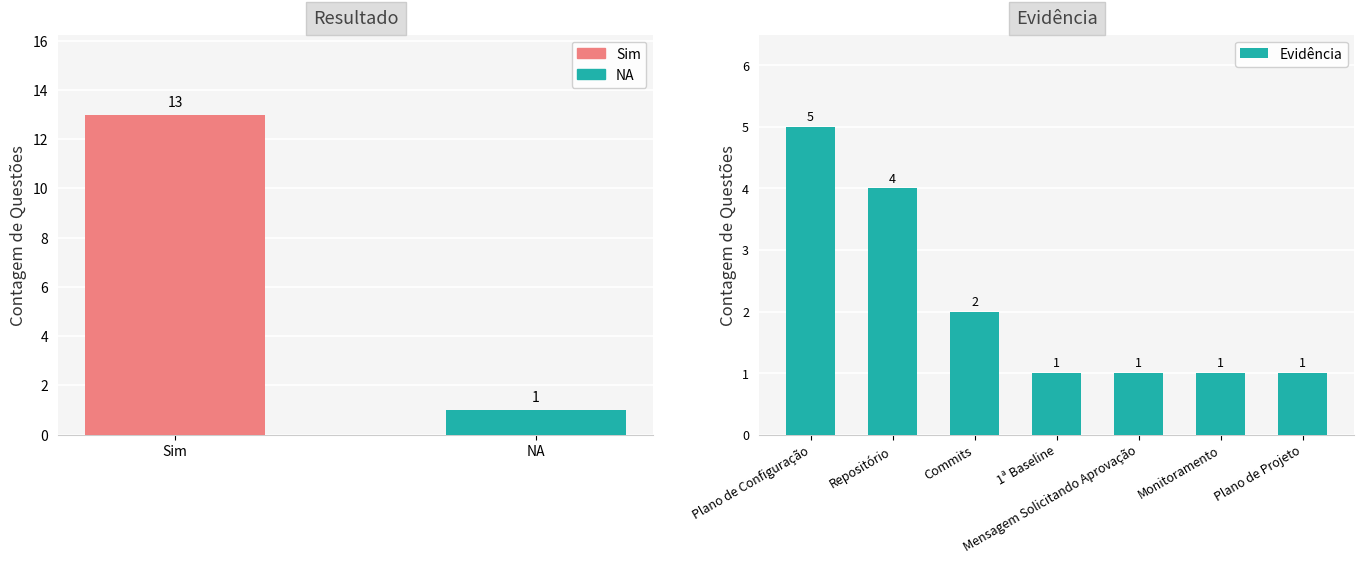

The value at Commits is 1. True or false?

False